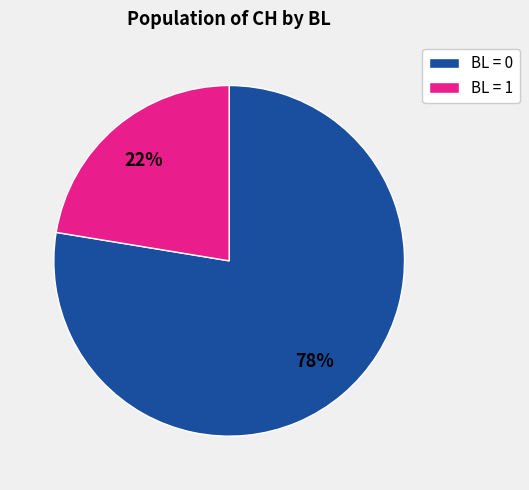

To the nearest percent, what is the average slice percentage?

50%